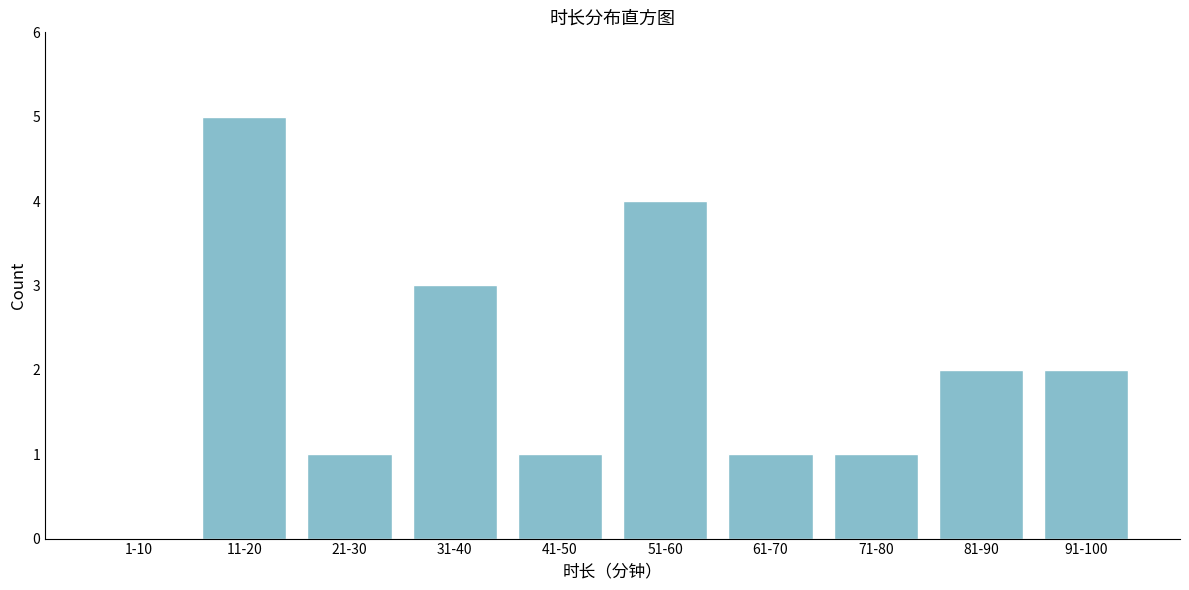

Reading left to right, what are all the values shown in this chart?

1-10=0	11-20=5	21-30=1	31-40=3	41-50=1	51-60=4	61-70=1	71-80=1	81-90=2	91-100=2